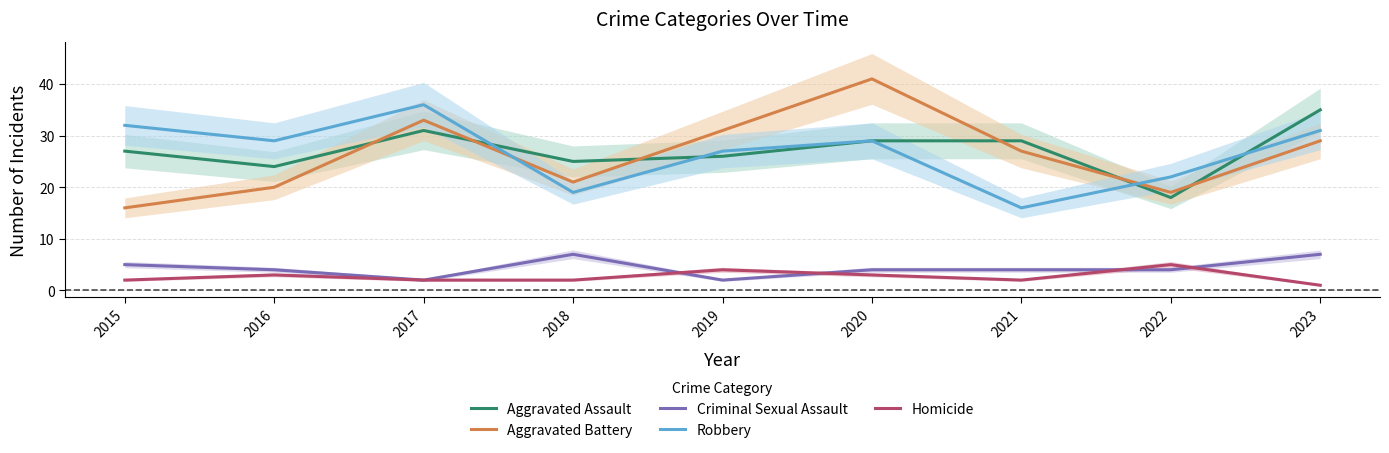

In Criminal Sexual Assault, how many points are lower than both neighbors (excluding endpoints)?

2